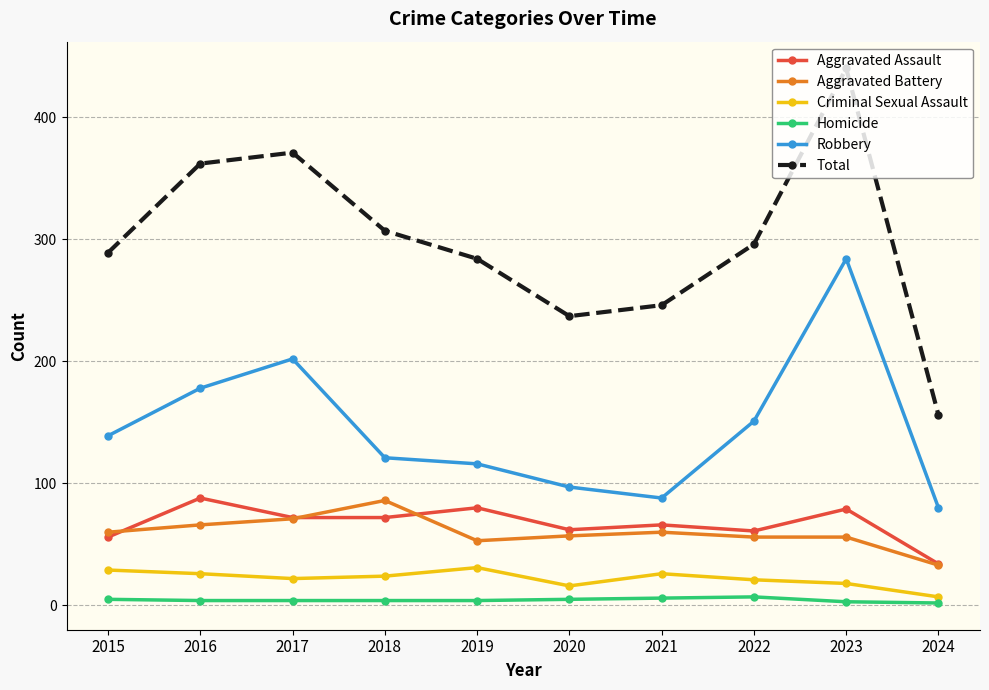

True or false: Criminal Sexual Assault has more than 0 interior local peaks.

True